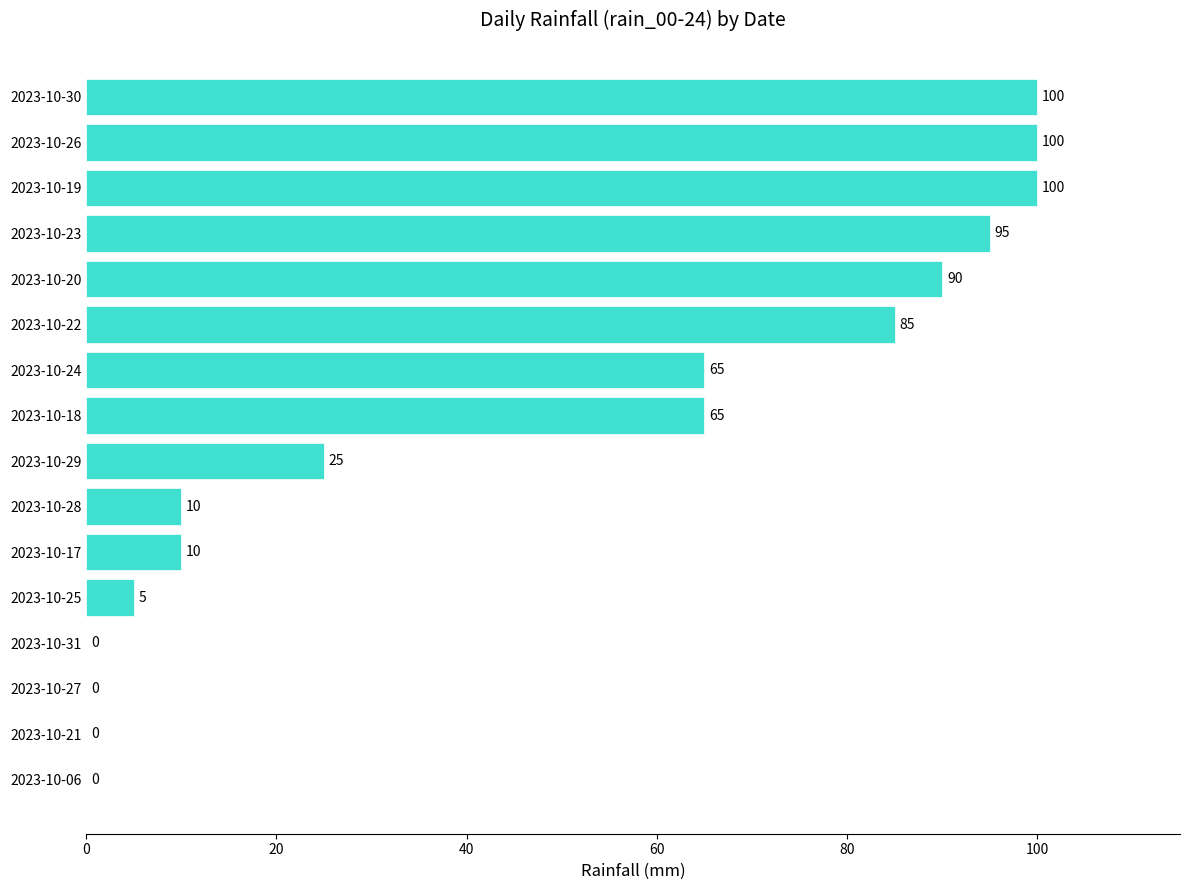

The chart shows a value of 100 at 2023-10-30. True or false?

True